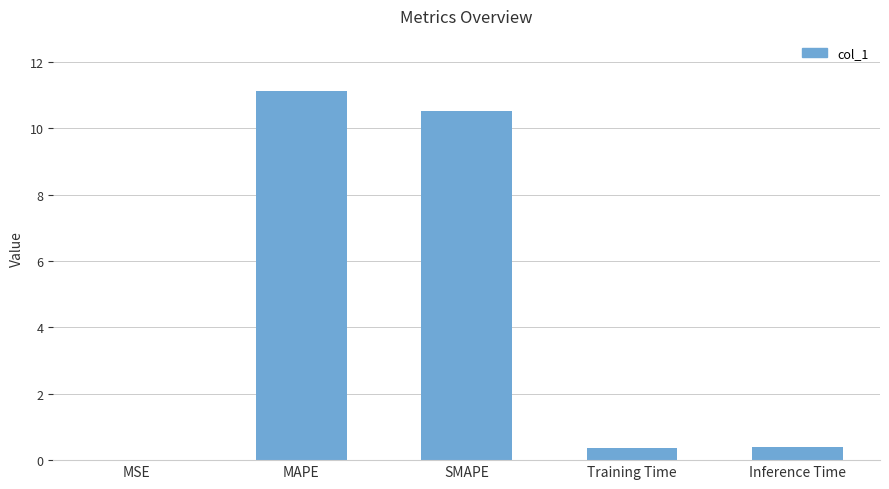

Which has a higher value, SMAPE or MAPE?

MAPE